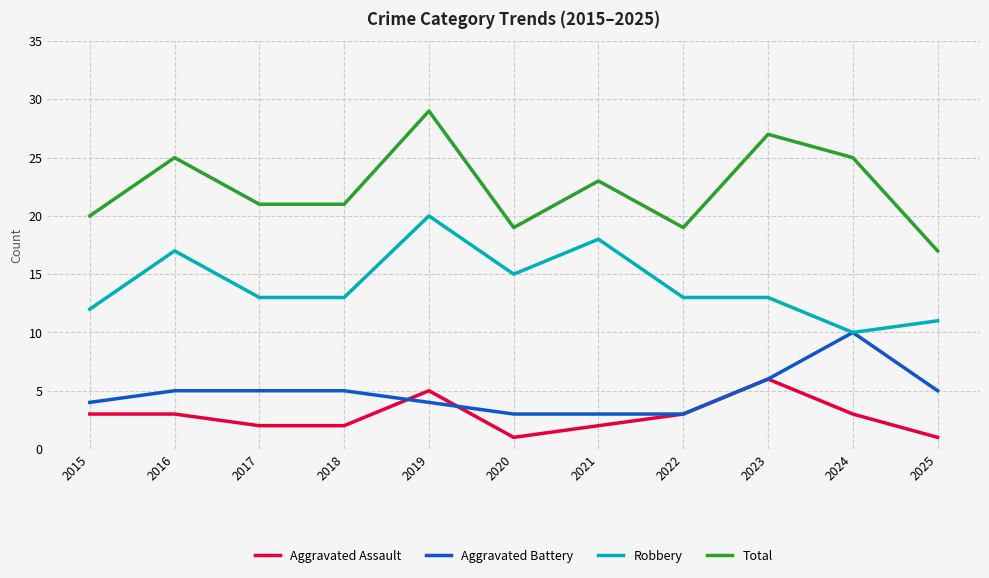

What is the total value across all series at 2017?

41